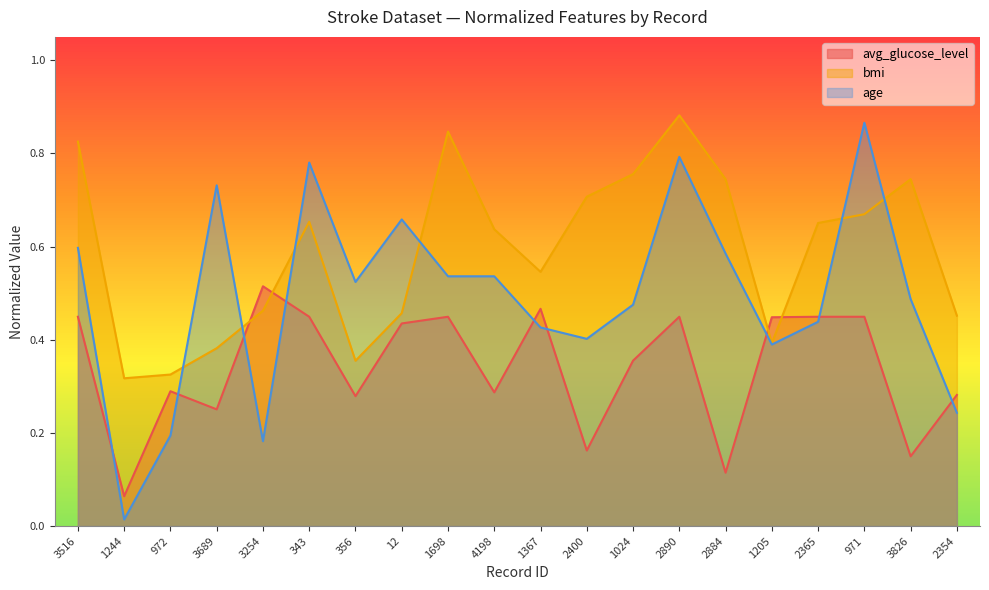

True or false: avg_glucose_level has more than 1 interior local peaks.

True